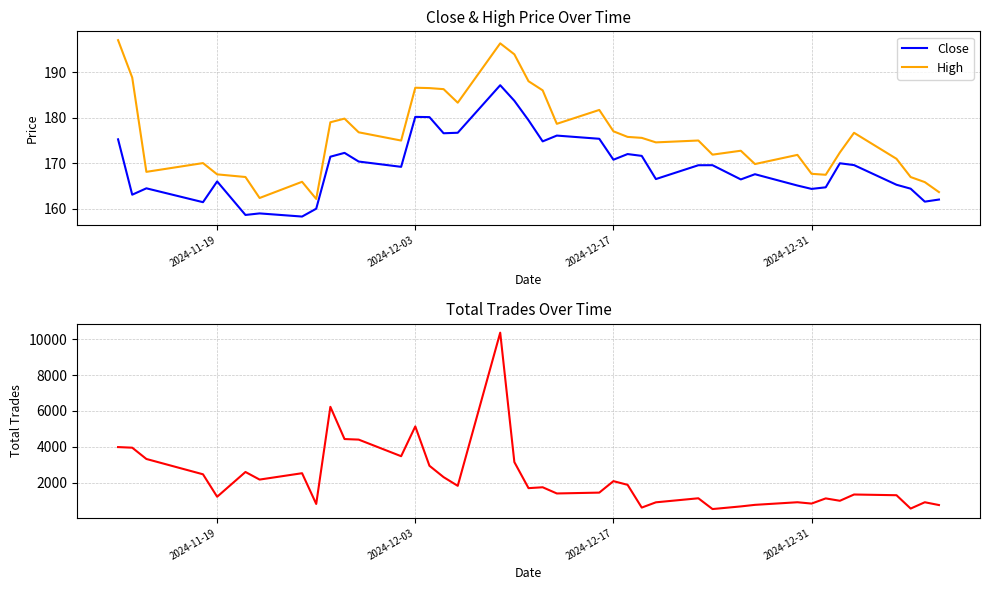

Is it true that Close equals 170.8 at 2024-12-17?

True